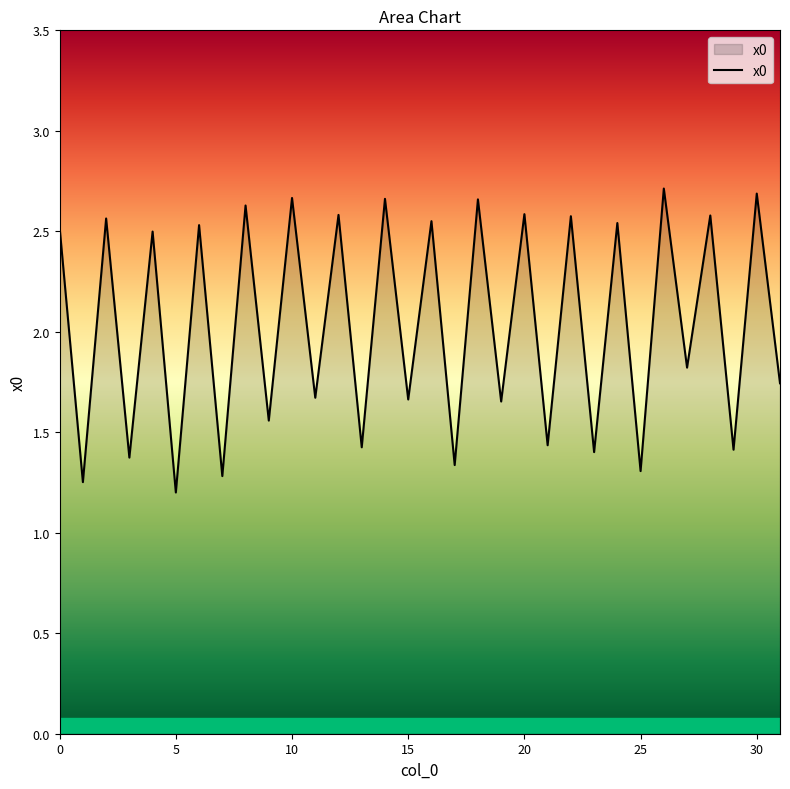

How many lines are shown in the chart?

1